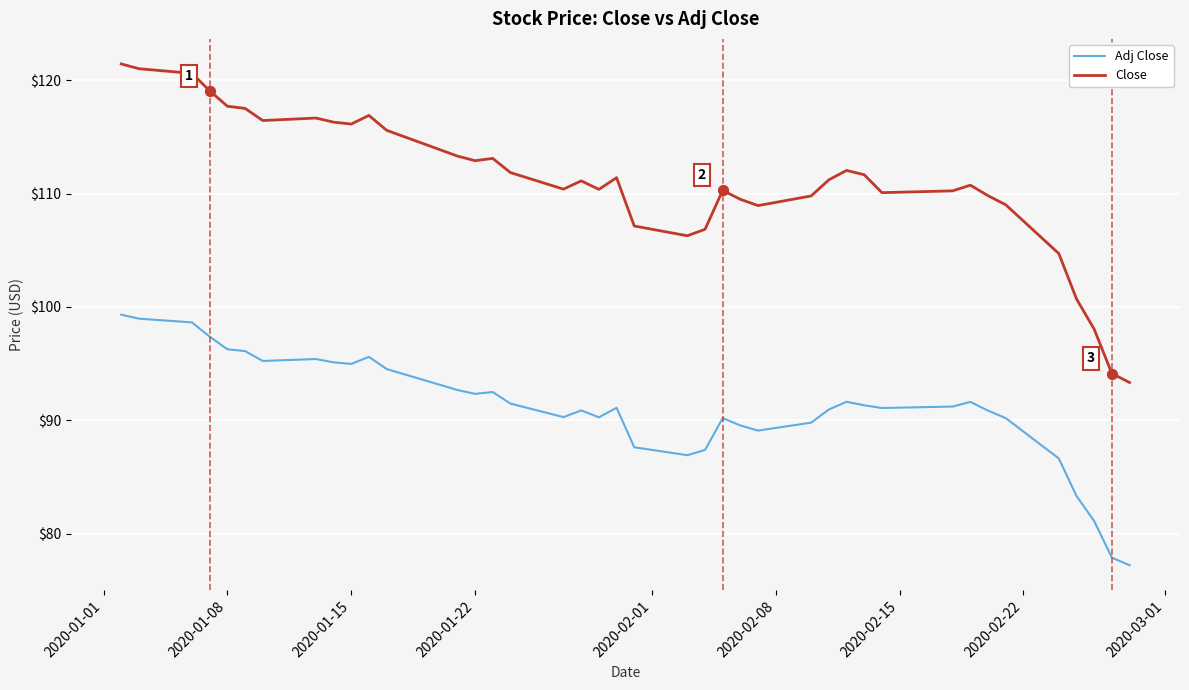

What are all the series names shown in the legend?

Adj Close, Close